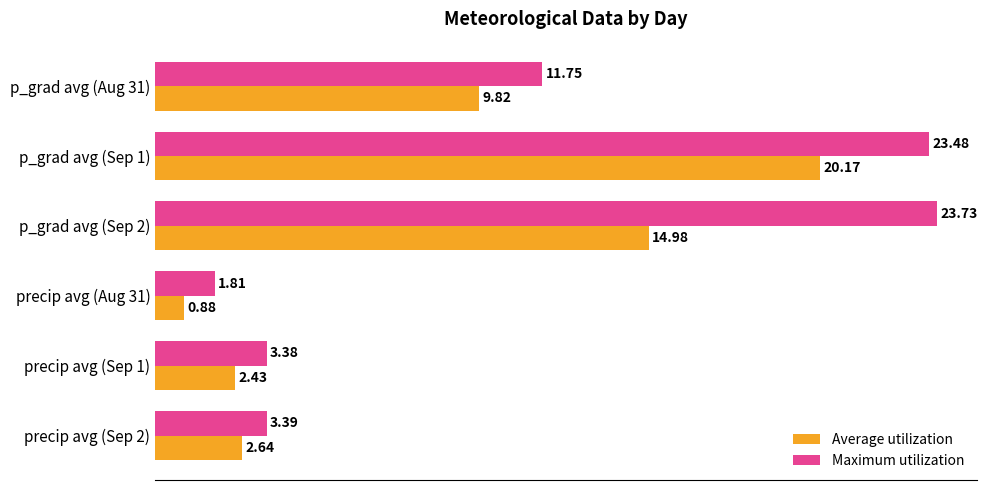

What is the difference between the highest and lowest values at p_grad avg (Sep 1)?

3.3